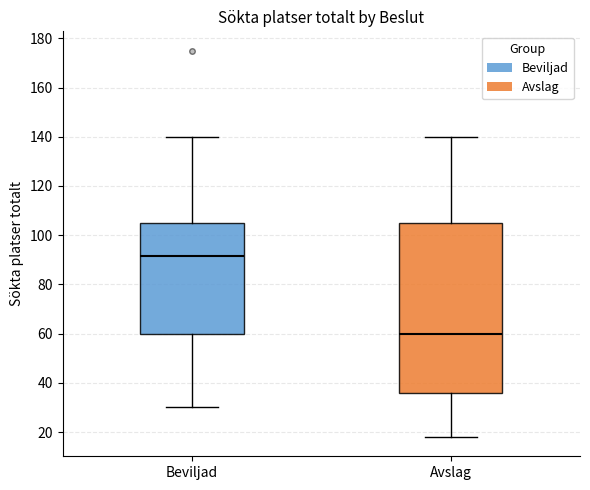

Reading left to right, read every box against the y-axis: the position of its median line, the range the box covers, and the ends of its whiskers. The values are not printed on the chart, so give them approximately, as read against the axis.

Beviljad: median 92, box 60 to 106, whiskers 30 to 140
Avslag: median 60, box 36 to 106, whiskers 18 to 140